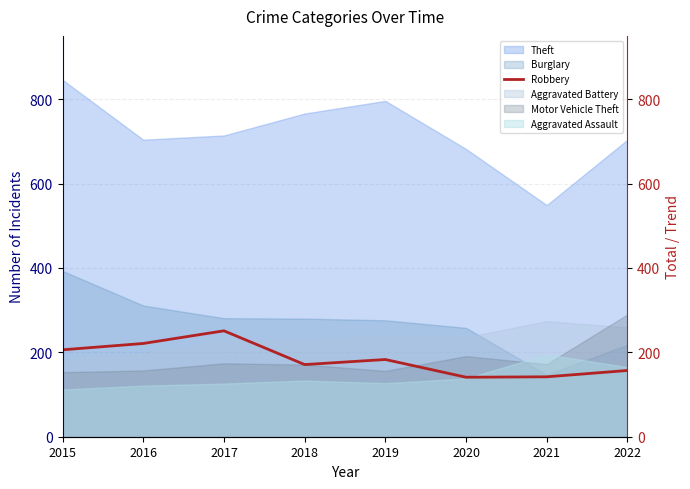

List the labels in order of value, largest first.

2017, 2016, 2015, 2019, 2018, 2022, 2021, 2020